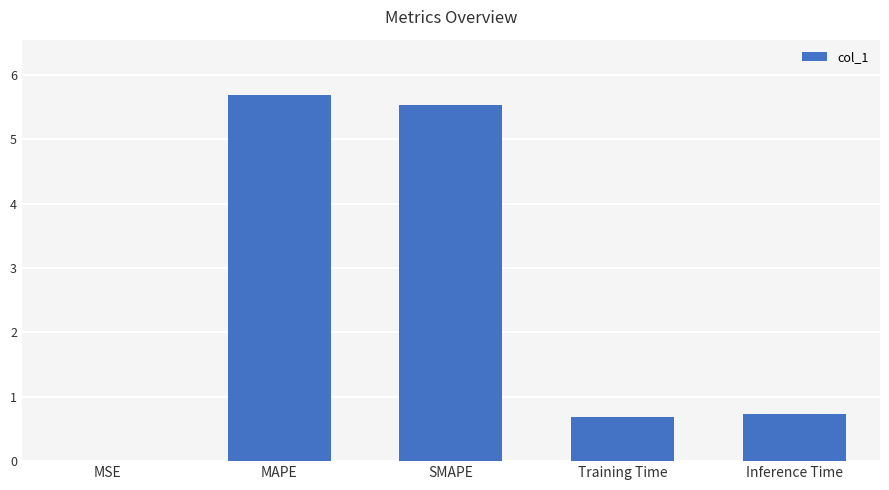

Count the number of data series in this chart.

1